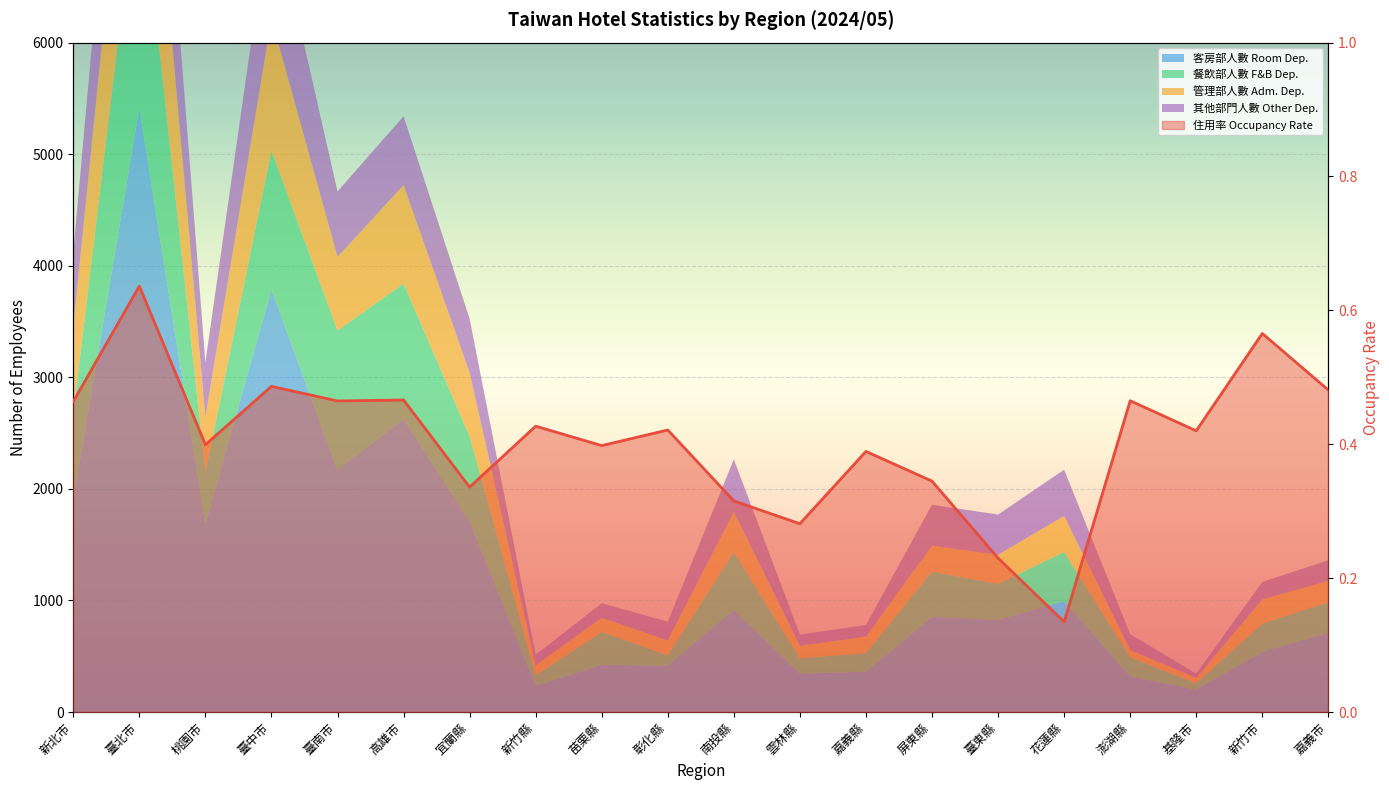

At which category does the chart reach its minimum across all series?

花蓮縣